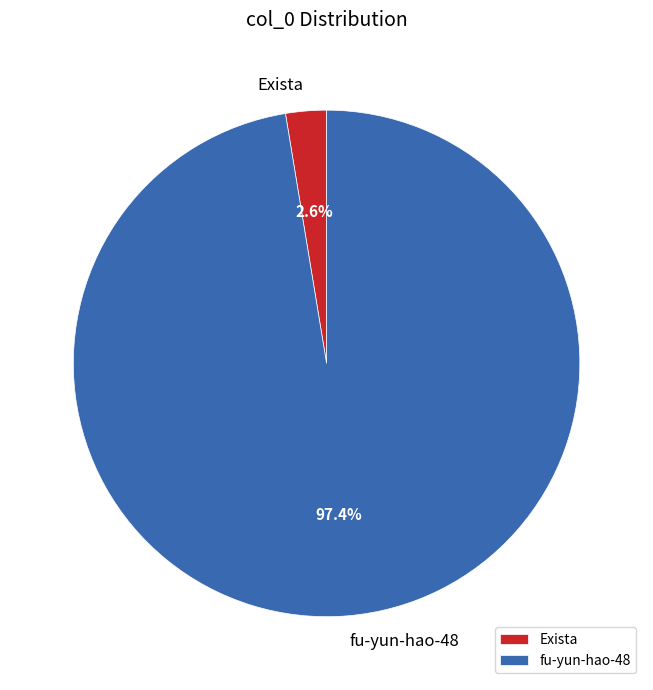

To the nearest percent, what percentage of the pie is fu-yun-hao-48?

97%